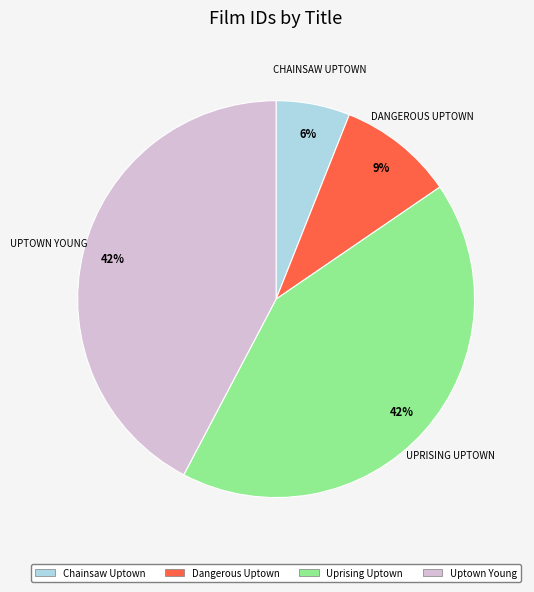

To the nearest percent, what percentage of the pie is Uptown Young?

42%